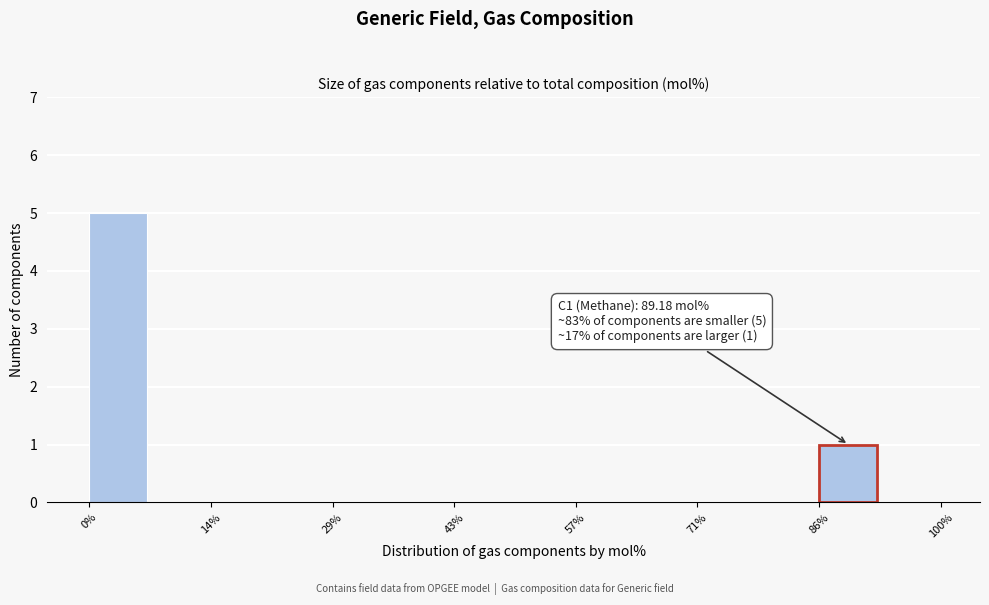

Around what value on the x-axis is the tallest bar? Give the approximate position of its centre, as read against the axis.

4